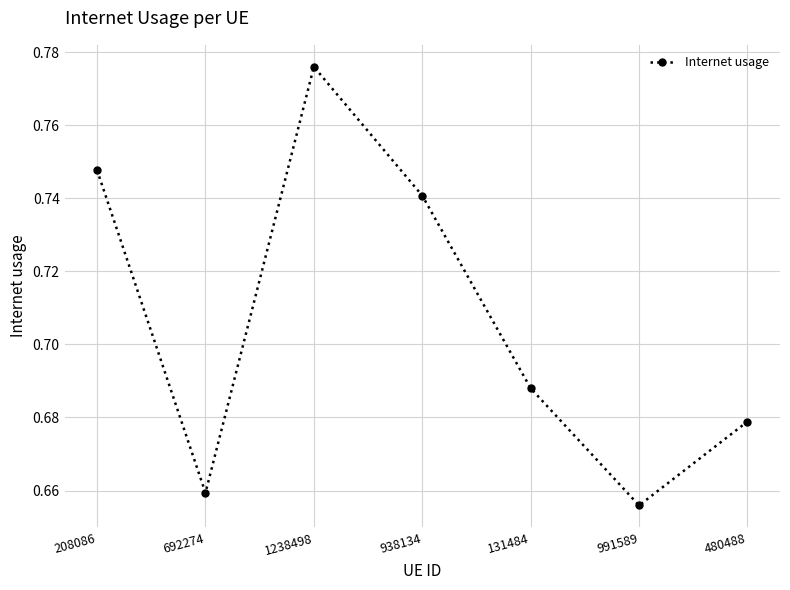

At which label is the value closest to 0?

991589